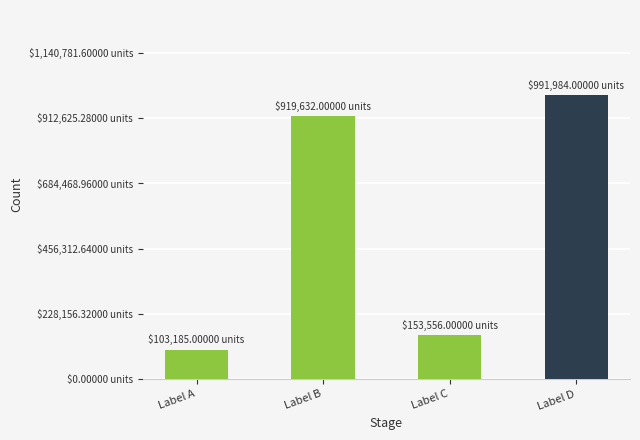

Are the bars horizontal?

No